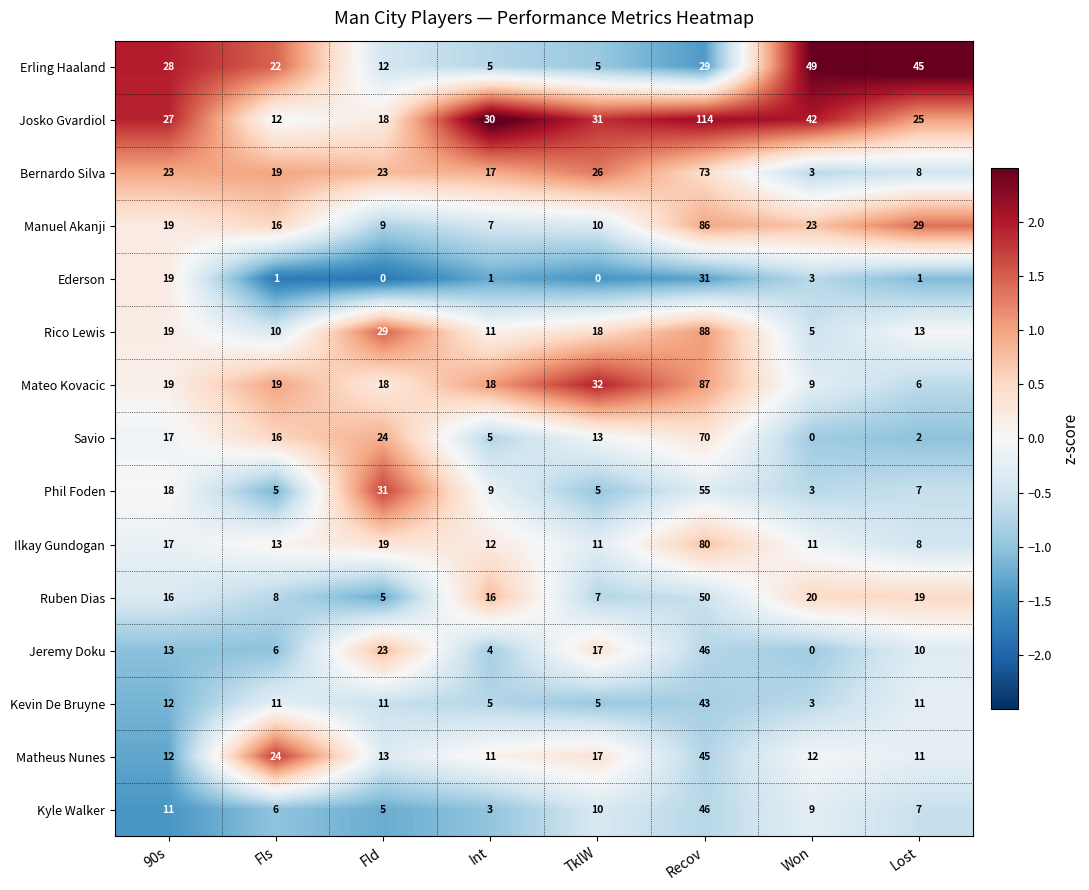

Which category has the highest value across all series?

Recov